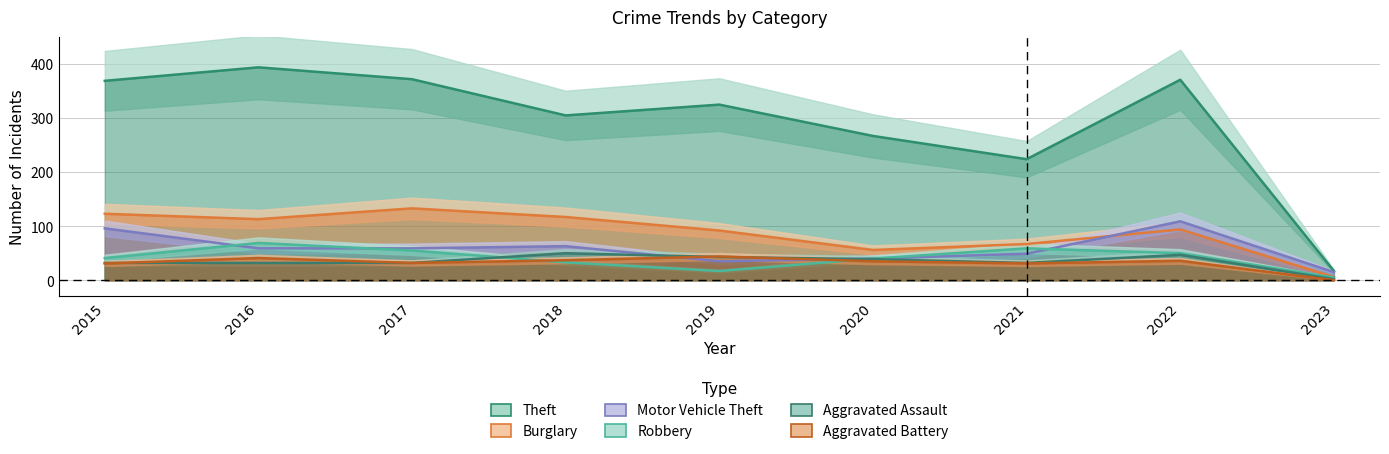

How many times do Motor Vehicle Theft and Aggravated Assault cross each other?

2